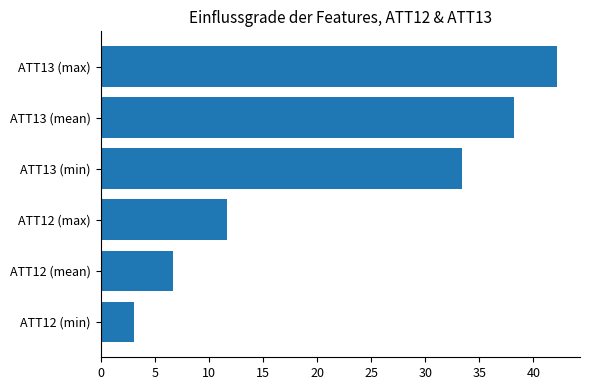

Count the number of categories in the chart.

6